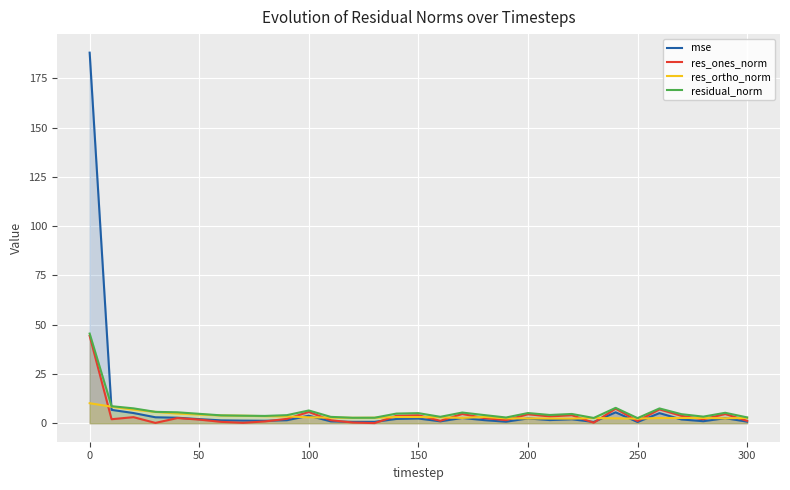

Which series has the largest range (max minus min)?

mse